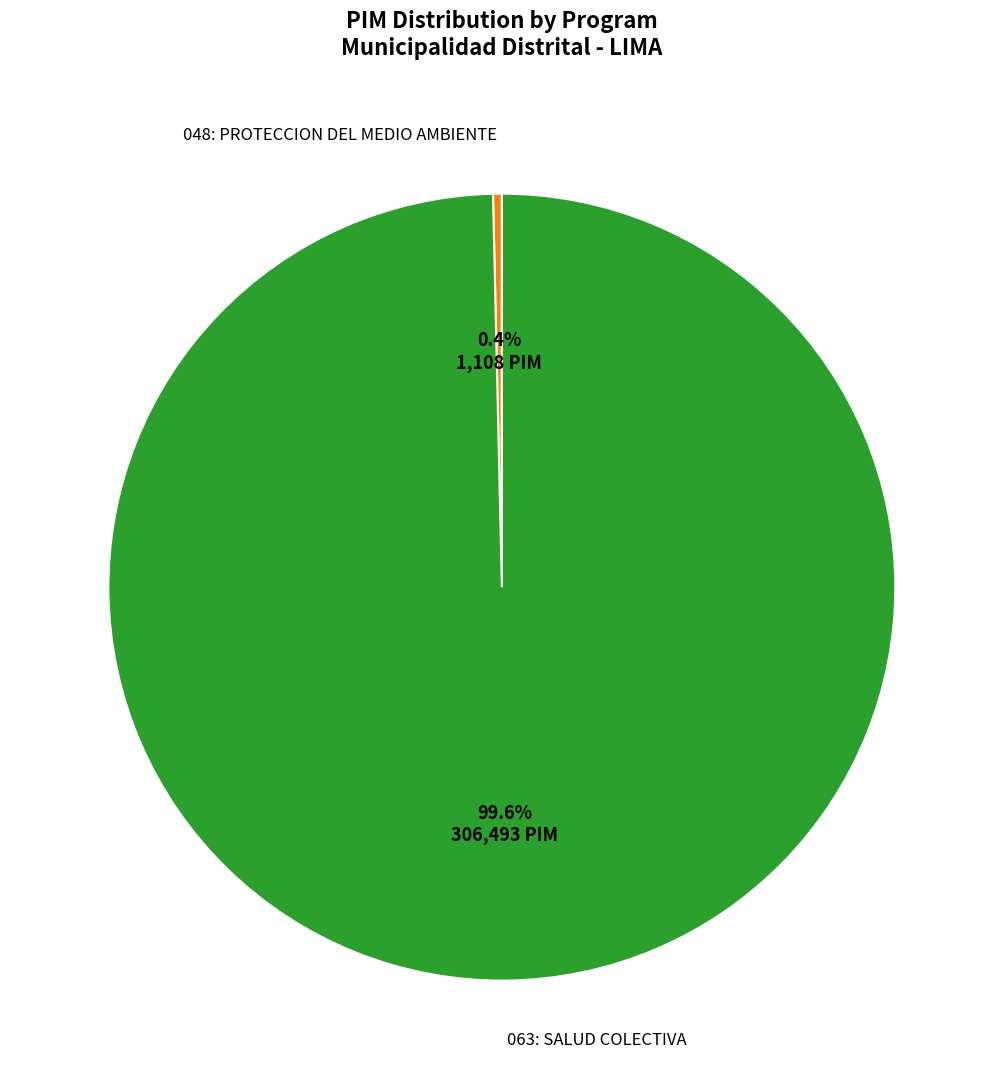

Is there a majority slice in this chart?

Yes